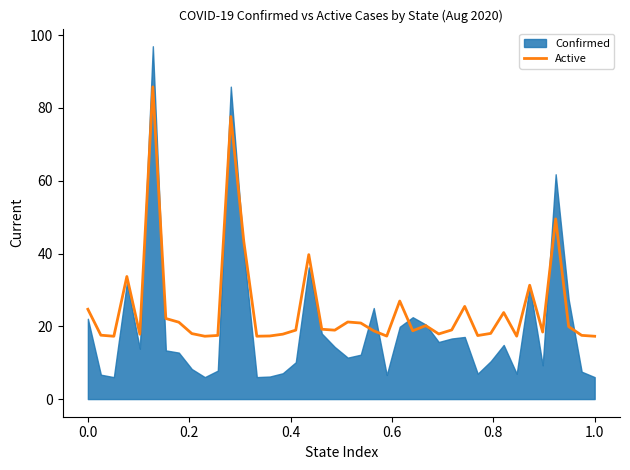

How many interior local valleys (lower than both neighbors) does the data have?

11